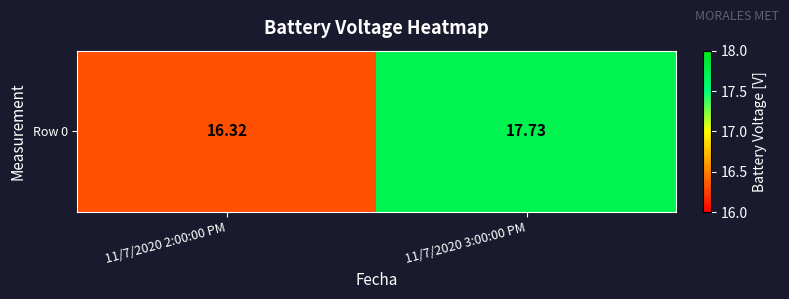

Reading left to right, list all the values displayed in this chart.

16.3	17.7